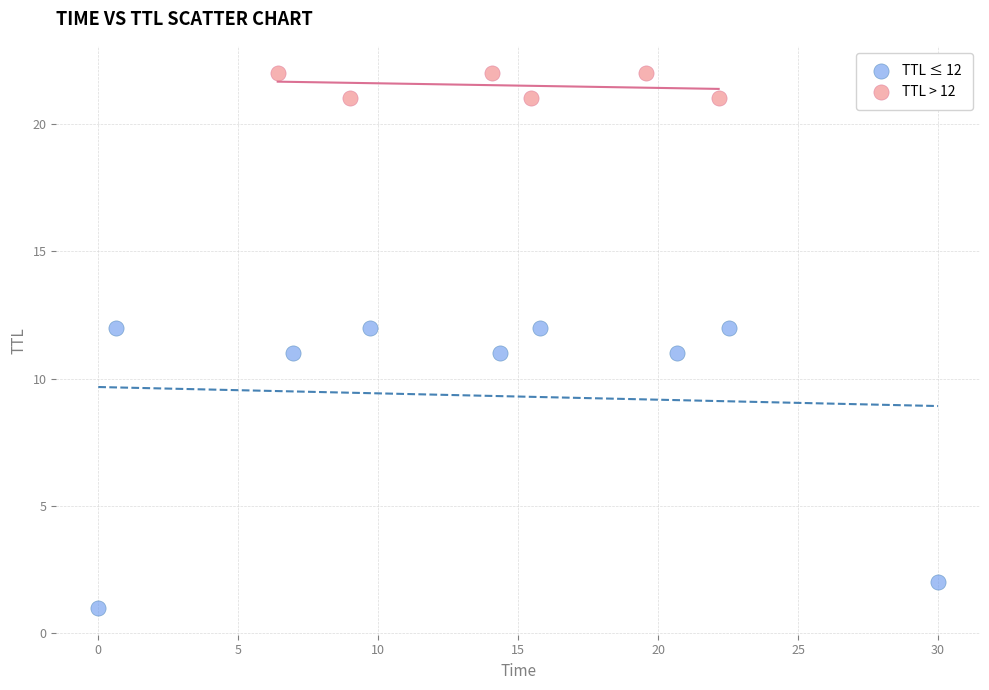

Which series contains the highest Y value?

TTL > 12